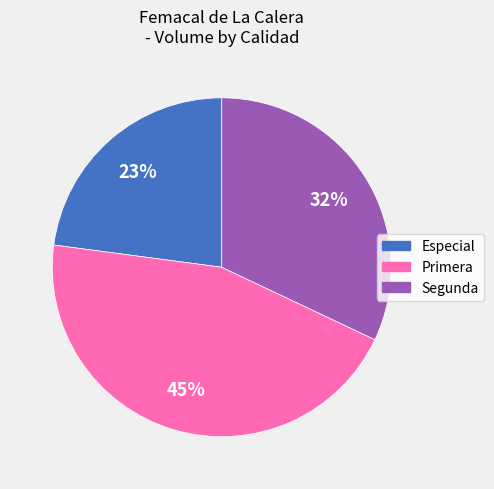

Rank the categories by value from highest to lowest.

Primera, Segunda, Especial